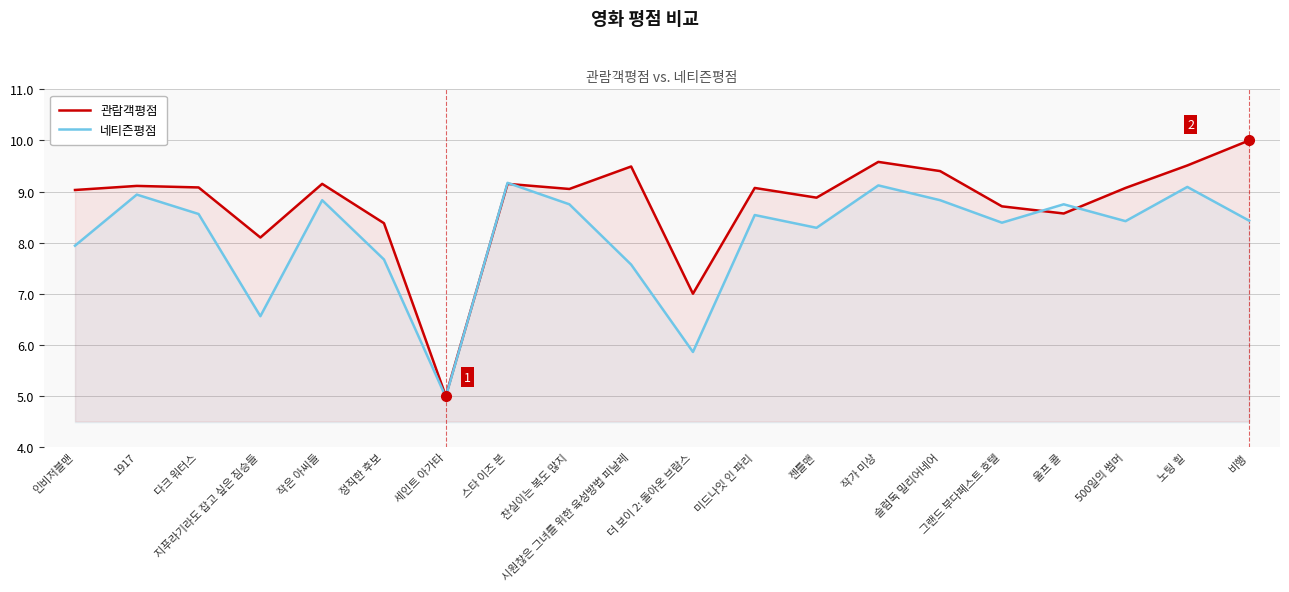

What are all the series names shown in the legend?

관람객평점, 네티즌평점